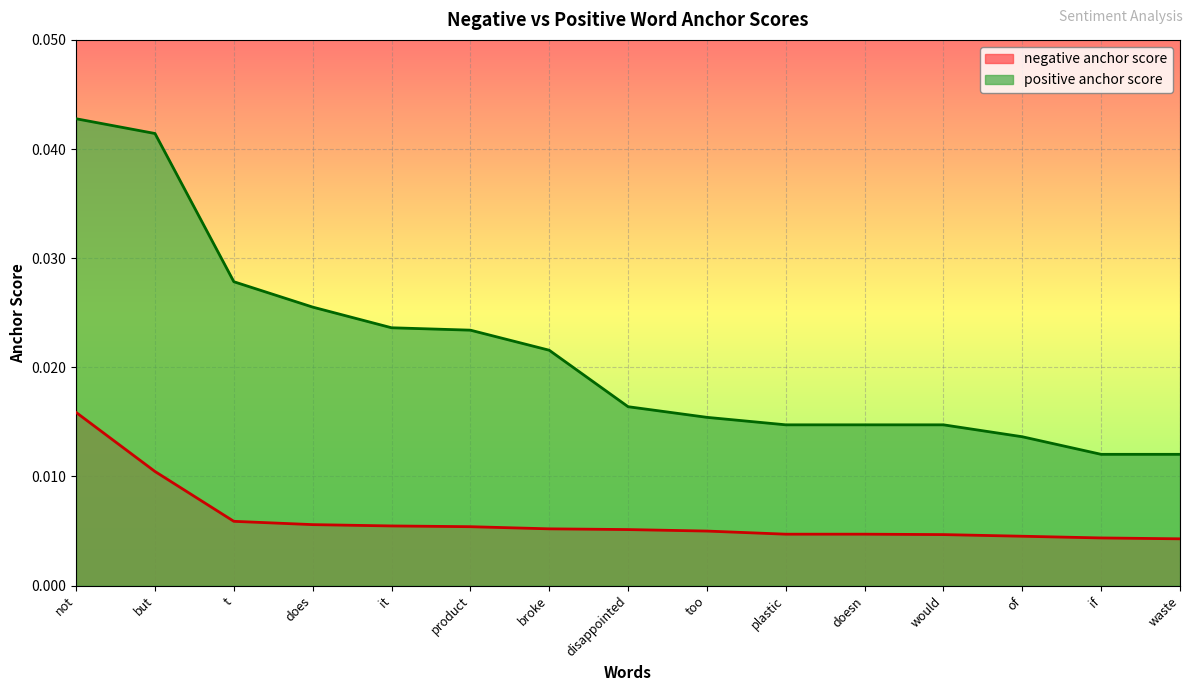

Between does and waste, which series saw the biggest shift?

positive anchor score